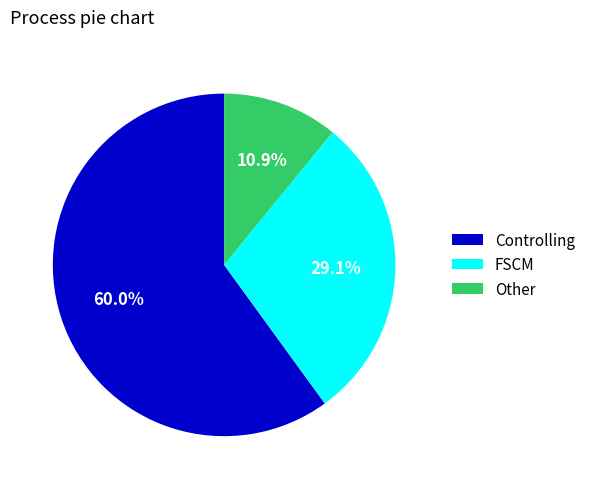

The Other slice represents 11% of the pie. True or false?

True